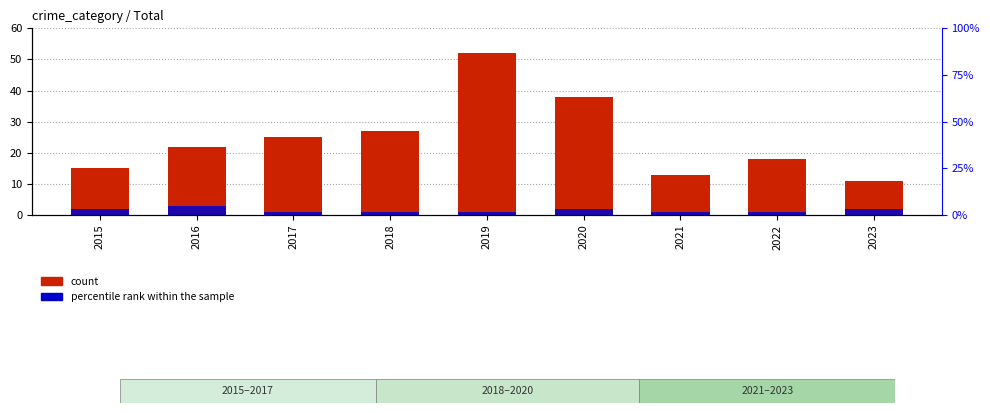

What is the spread (max minus min) of values at 2021?

12